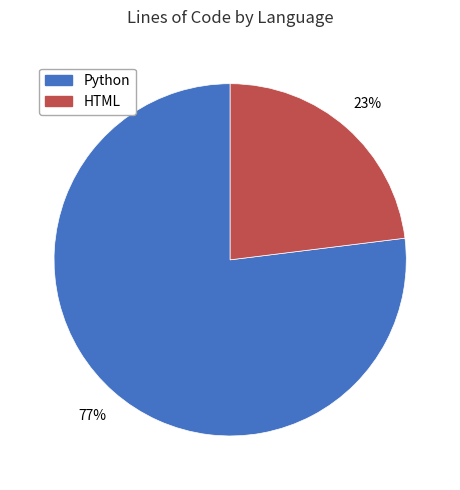

Is there any slice that represents more than half of the pie?

Yes